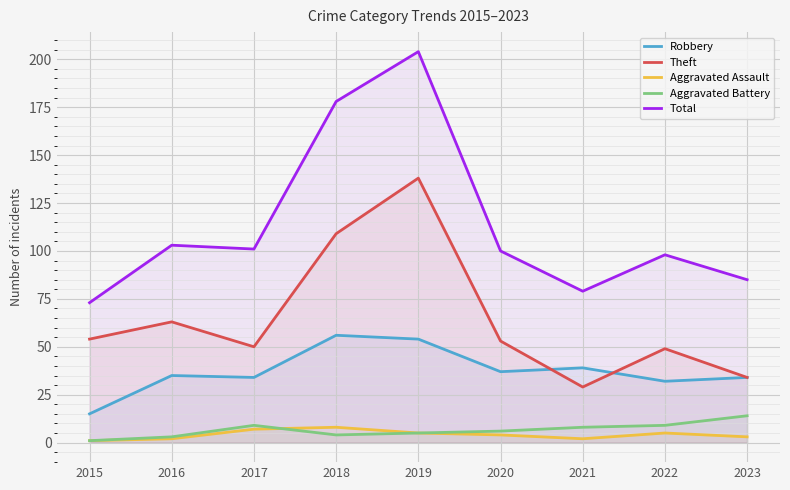

Reading left to right, what are all the values shown in this chart?

Robbery: 2015=15	2016=35	2017=34	2018=56	2019=54	2020=37	2021=39	2022=32	2023=34
Theft: 2015=54	2016=63	2017=50	2018=109	2019=138	2020=53	2021=29	2022=49	2023=34
Aggravated Assault: 2015=1	2016=2	2017=7	2018=8	2019=5	2020=4	2021=2	2022=5	2023=3
Aggravated Battery: 2015=1	2016=3	2017=9	2018=4	2019=5	2020=6	2021=8	2022=9	2023=14
Total: 2015=73	2016=103	2017=101	2018=178	2019=204	2020=100	2021=79	2022=98	2023=85